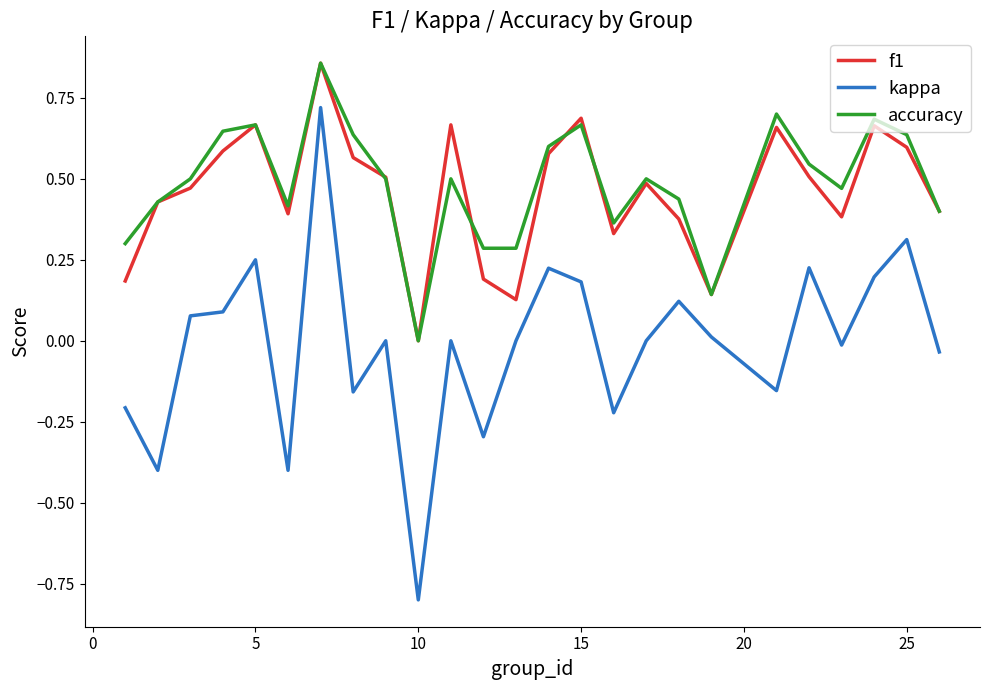

True or false: f1 and kappa cross at least once.

False